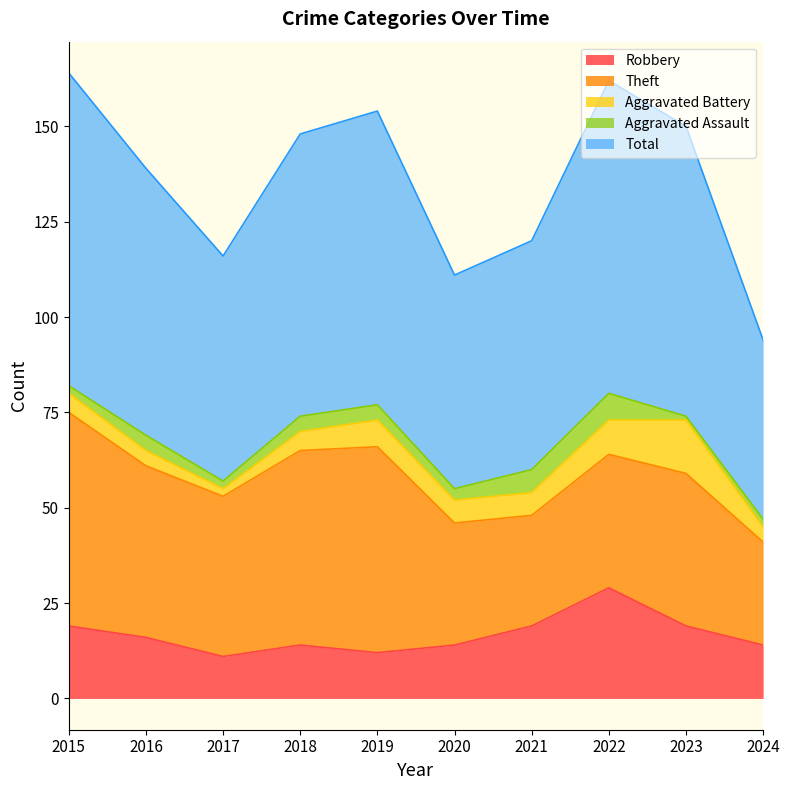

What is the approximate value of Theft at 2019?

54